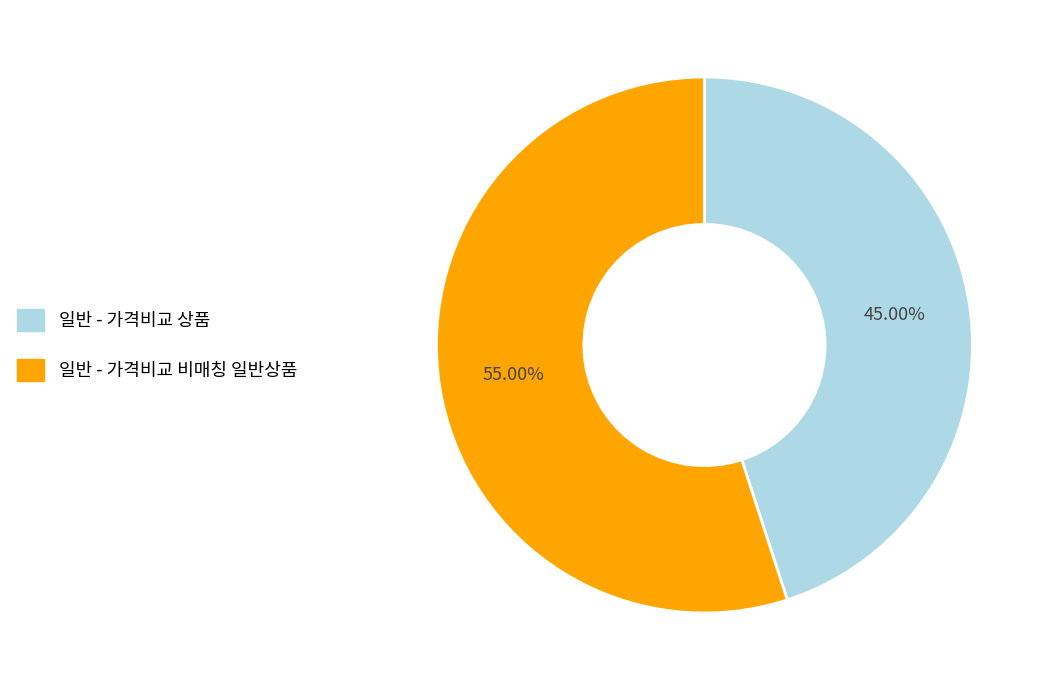

Is it true that 일반 - 가격비교 비매칭 일반상품 is 55% of the pie?

True